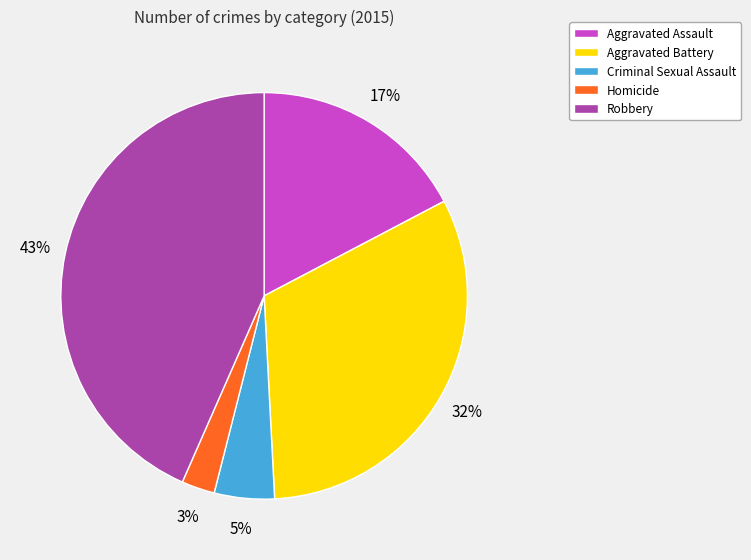

How many slices are in this pie chart?

5